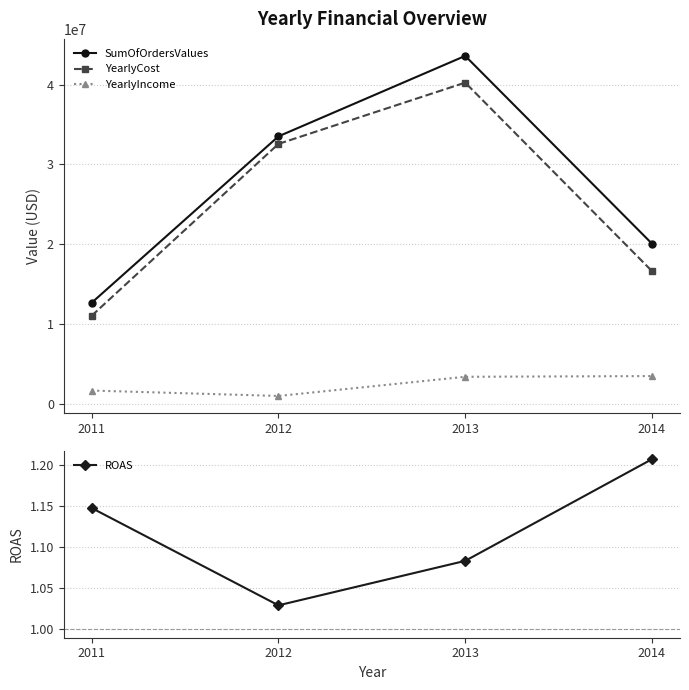

What is the value of the YearlyCost point at the 3rd from the left?

40268116.1